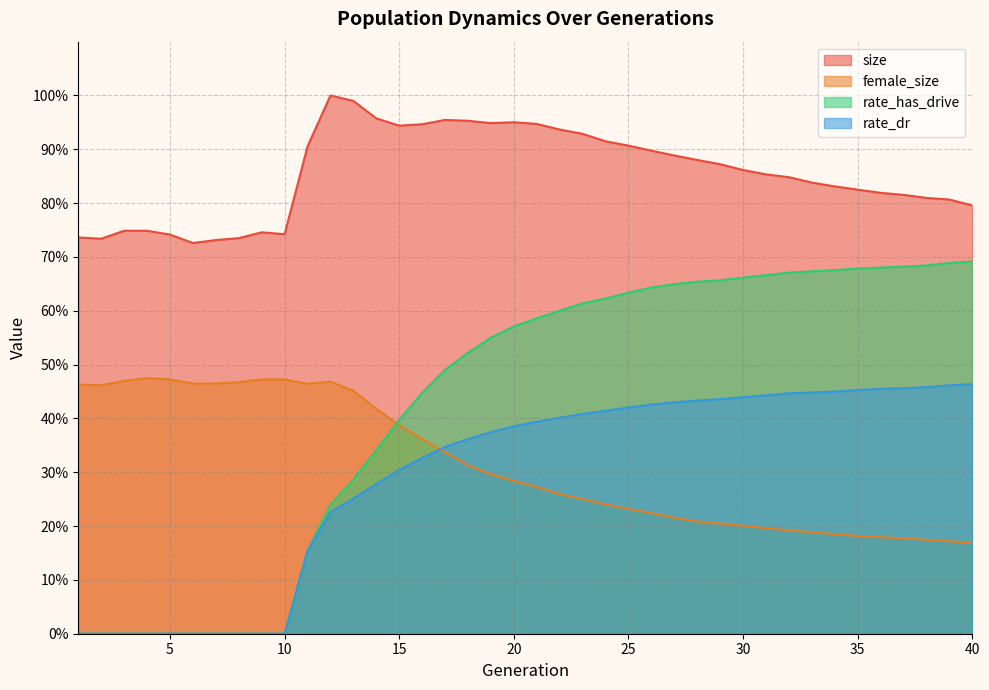

How many data points does each series have?

40